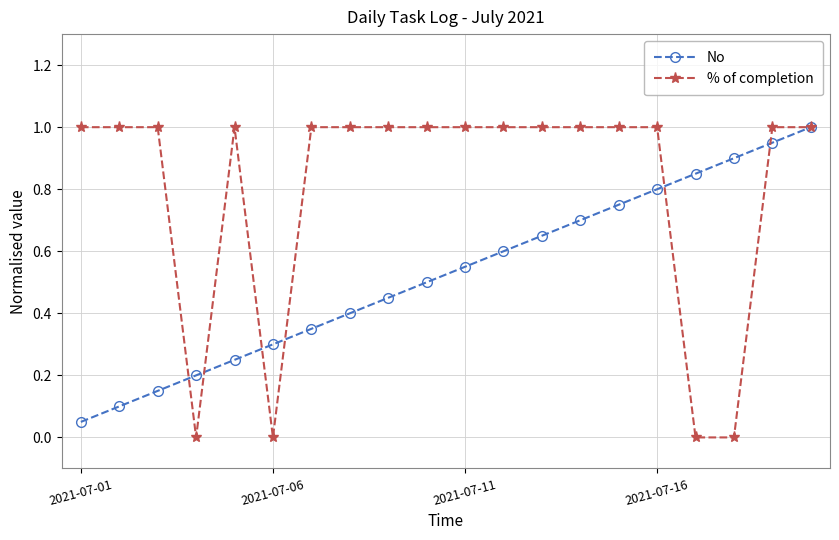

List the series in order of their overall mean, highest first.

% of completion, No